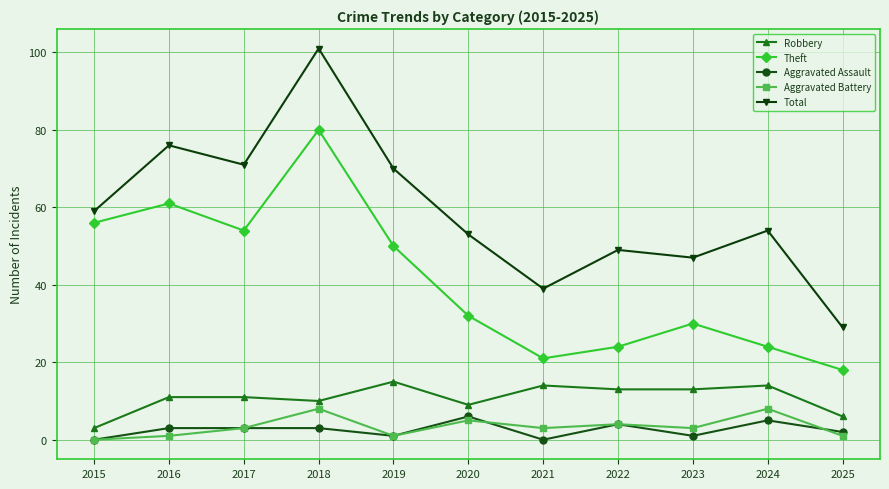

The value of Aggravated Assault at 2022 is 4. True or false?

True